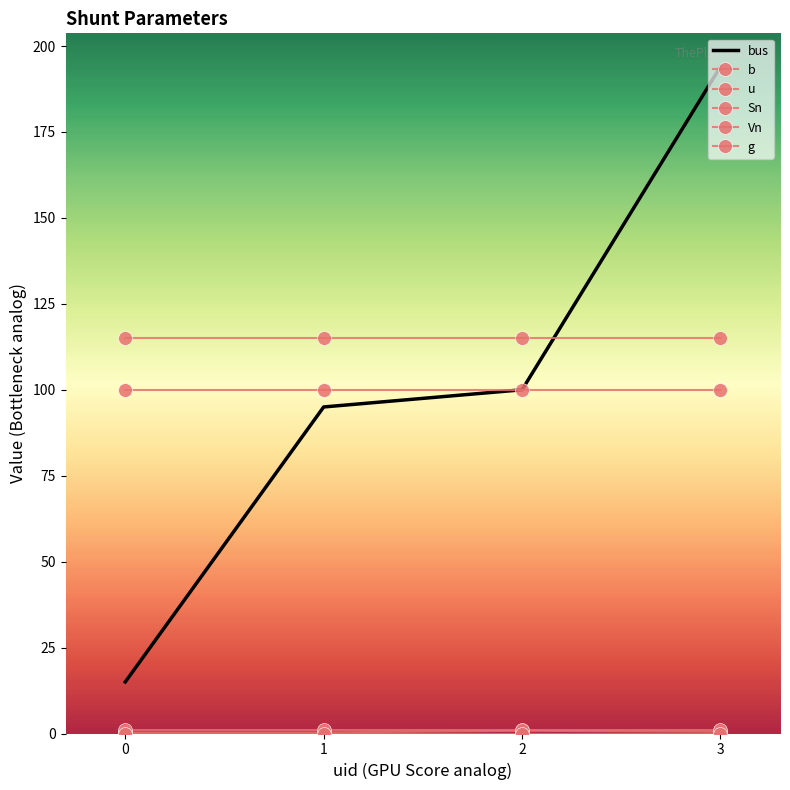

True or false: g and bus cross at least once.

False